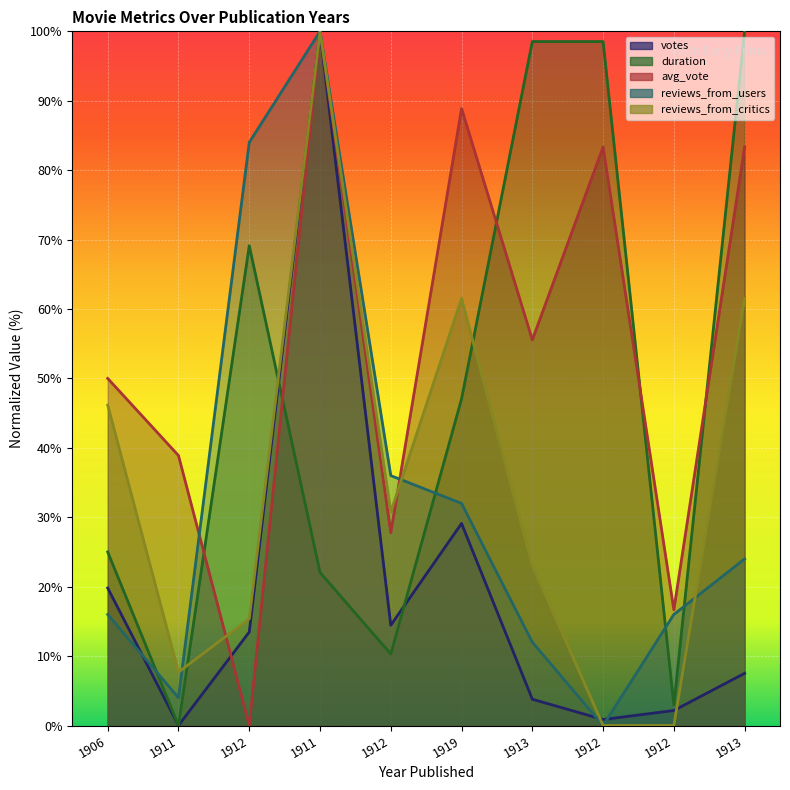

How many positive values does the avg_vote series have?

9